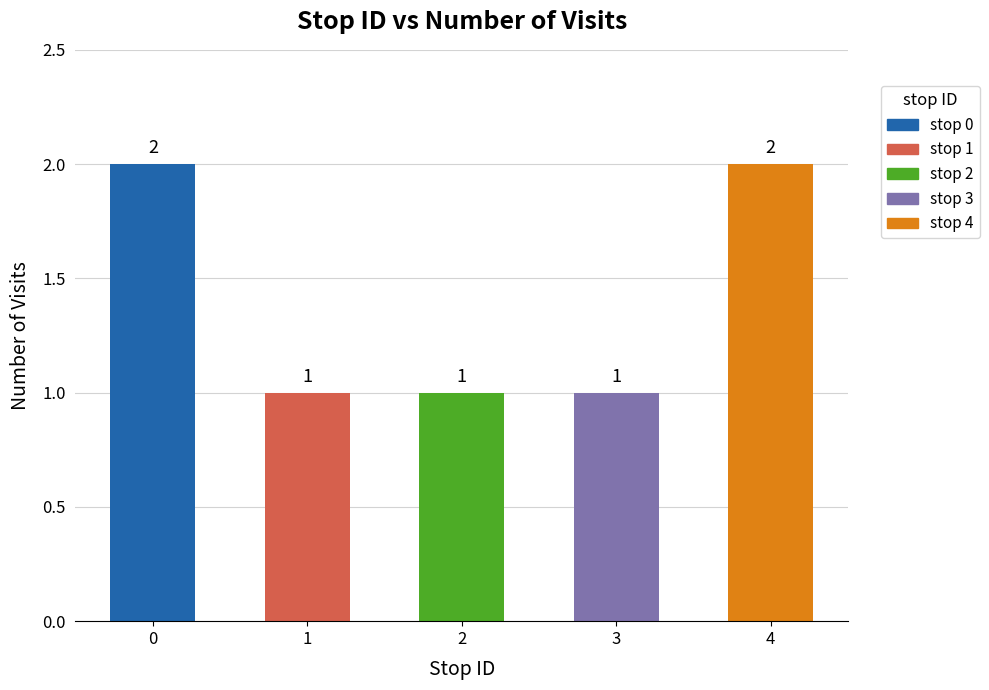

What is the change in value from 0 to 2?

-1